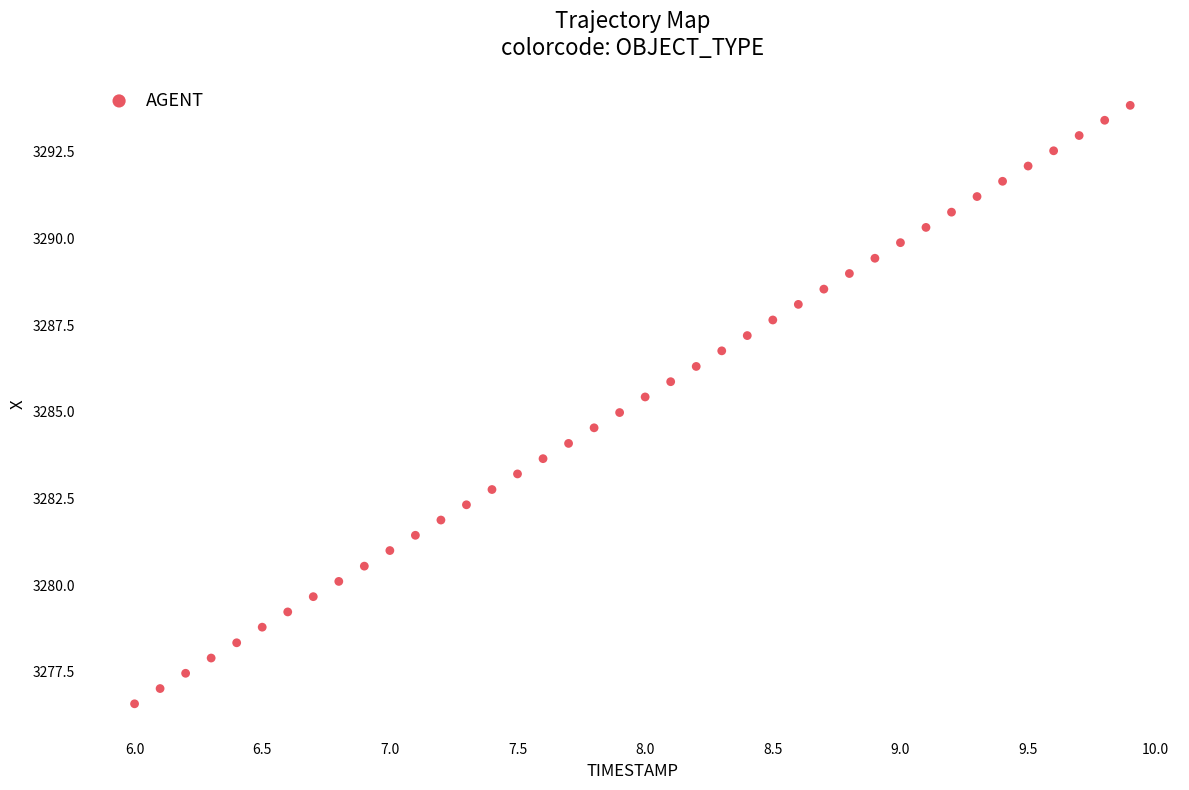

What is the range of X values (max minus min)?

3.9